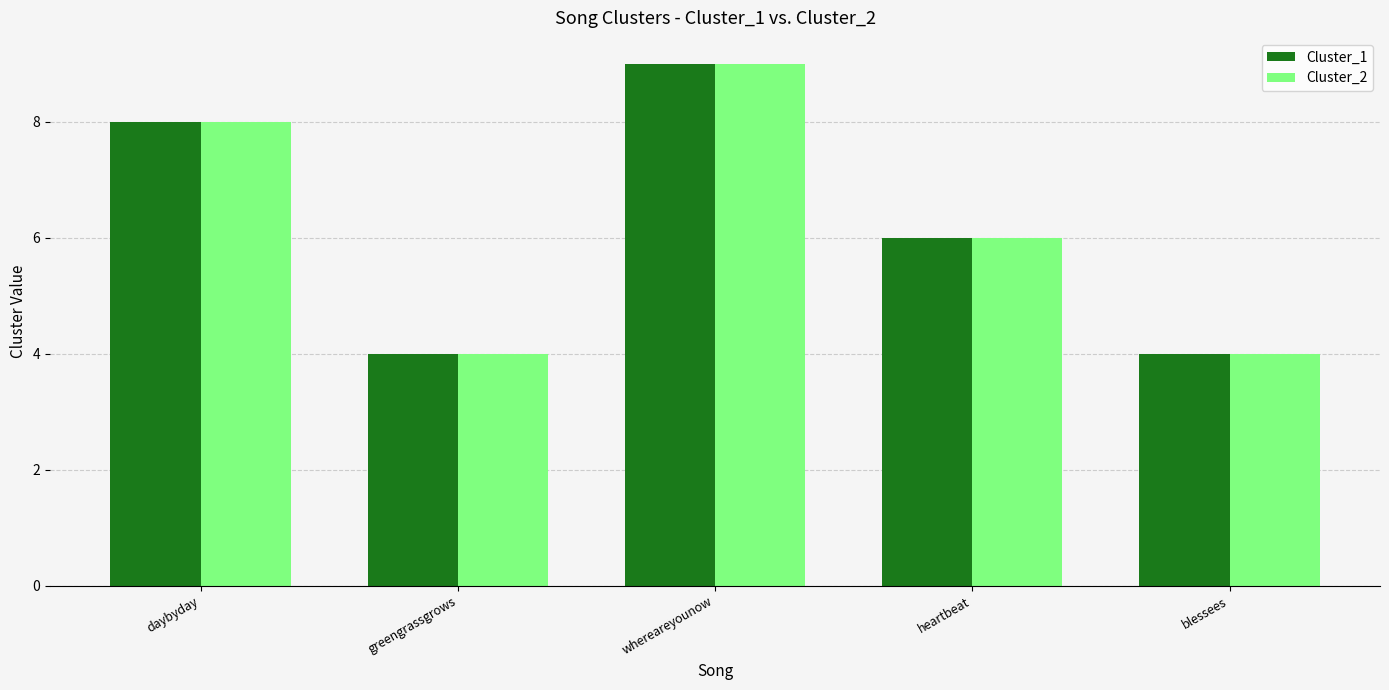

What is the difference between the second highest and second lowest values in the Cluster_2 series?

4